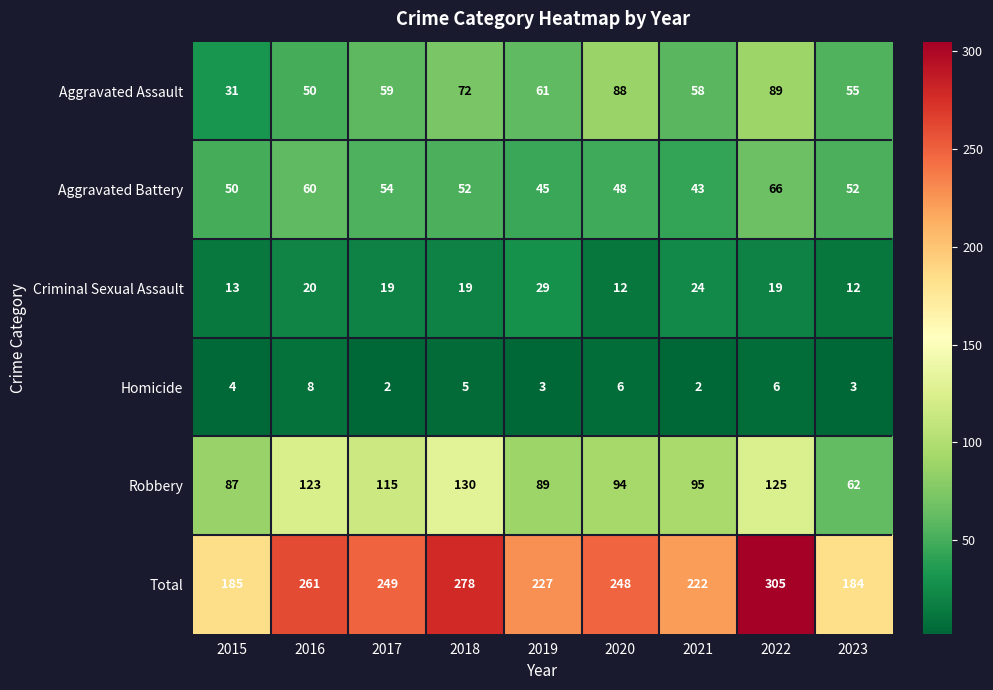

What is the average value of the Aggravated Assault series?

63